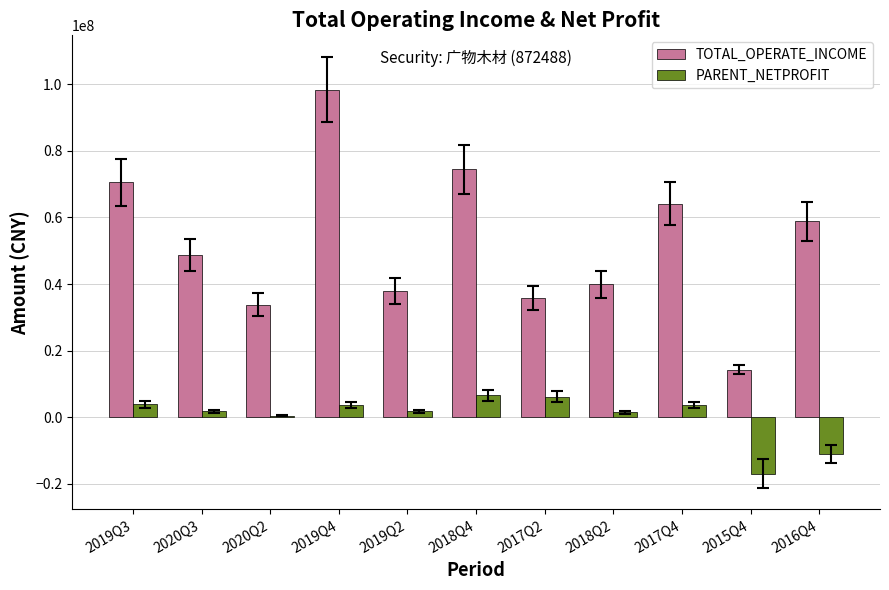

How many values in the PARENT_NETPROFIT series are below 1869017?

5